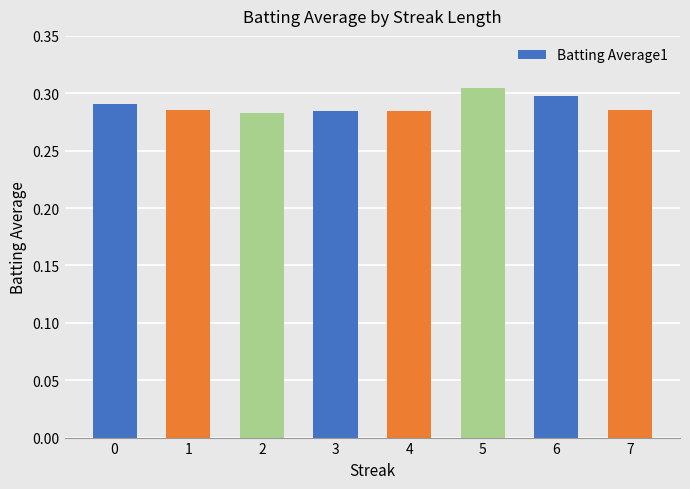

Between 4 and 5, which is larger?

5